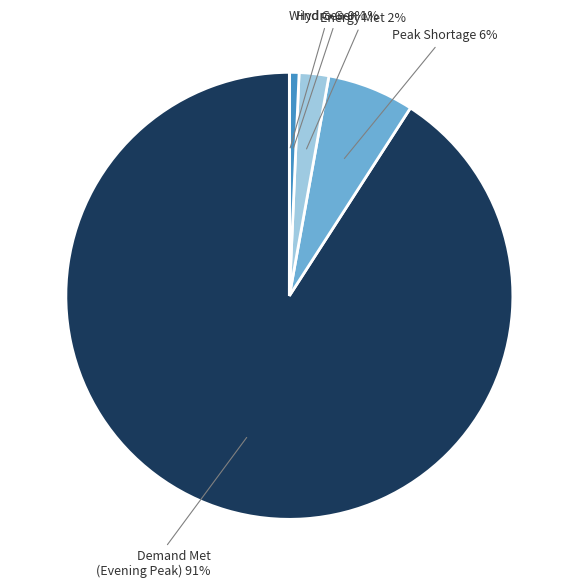

Is there any slice that represents more than half of the pie?

Yes